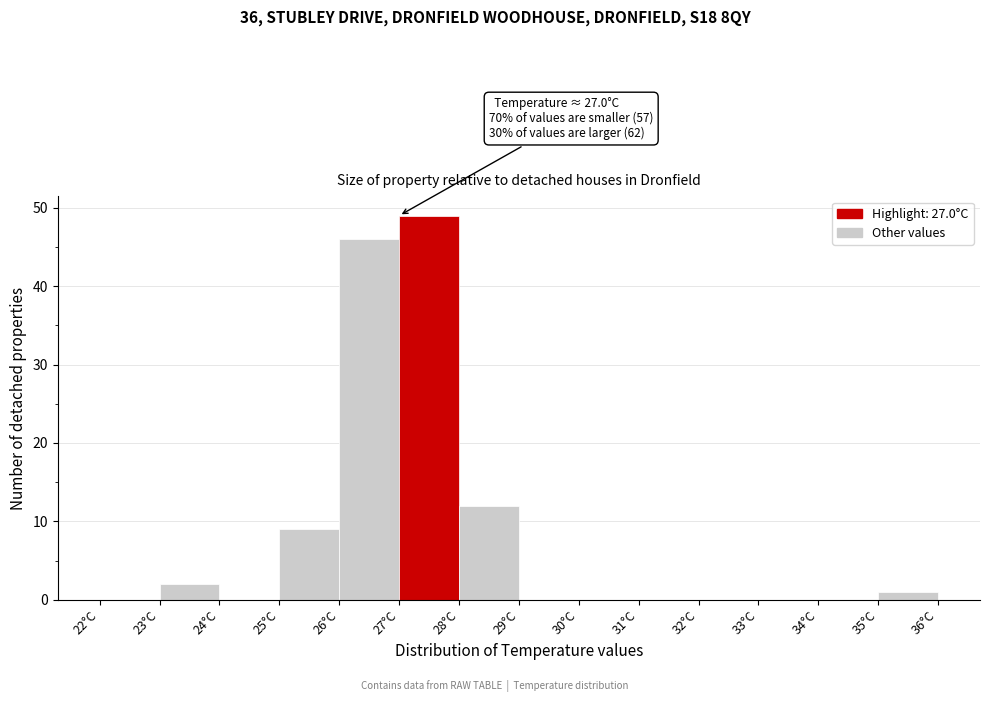

Which range on the x-axis has the tallest bar?

27 to 28